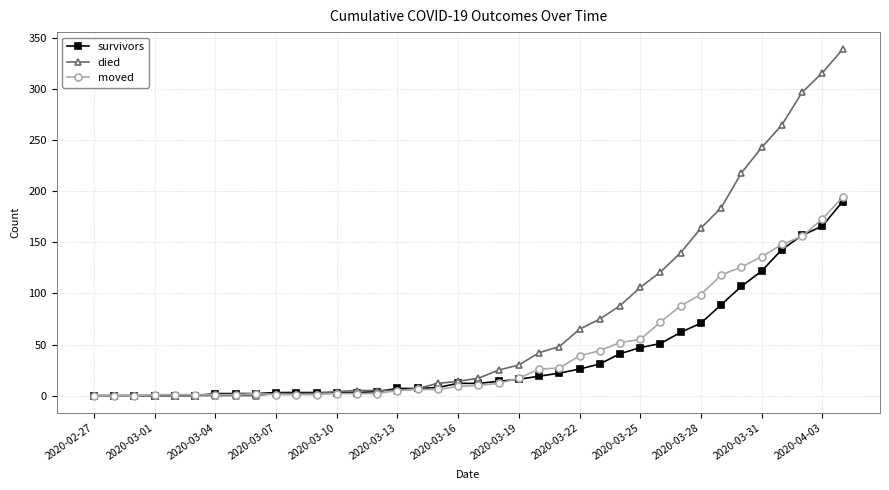

Rank the series by their maximum value, from highest to lowest.

died, moved, survivors